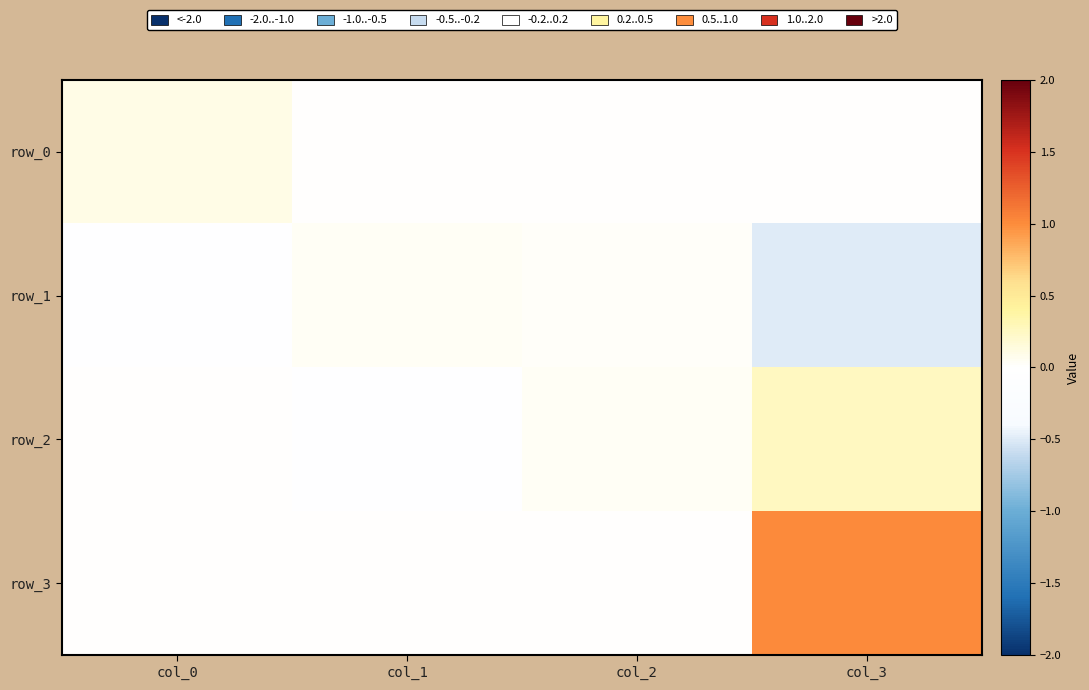

What is the smallest value displayed?

-0.5